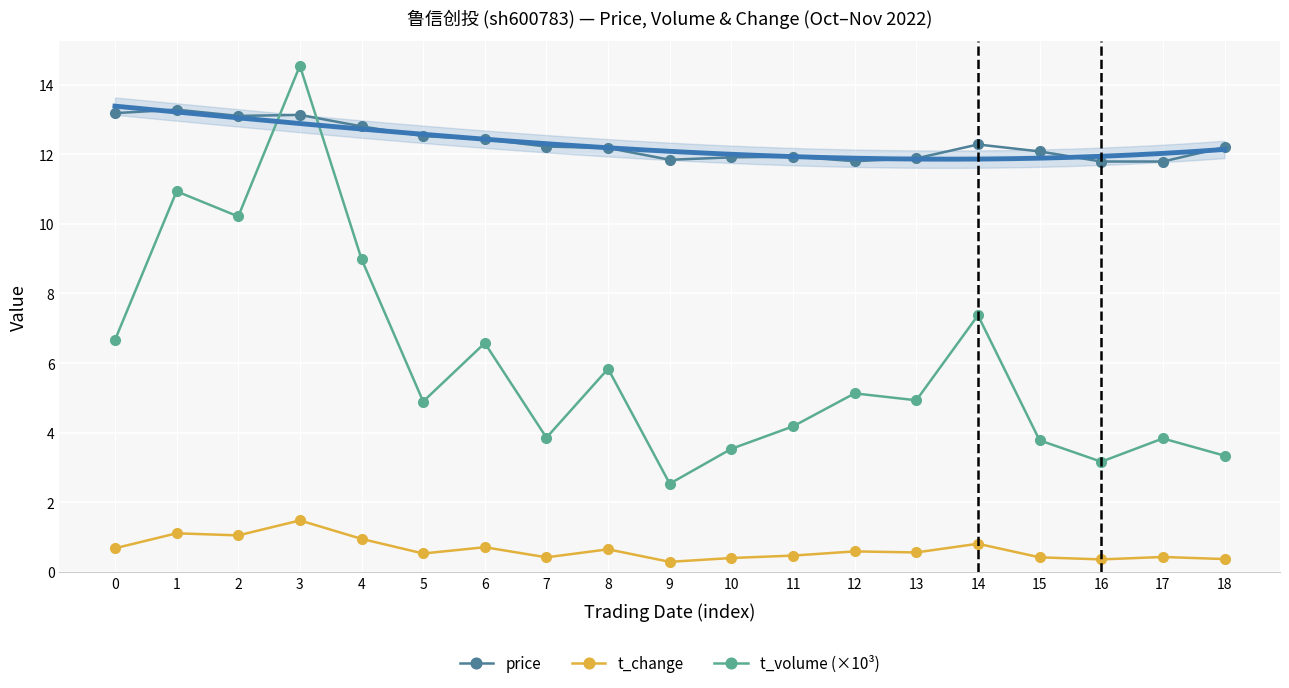

True or false: t_change has more than 2 points higher than both neighbors.

True